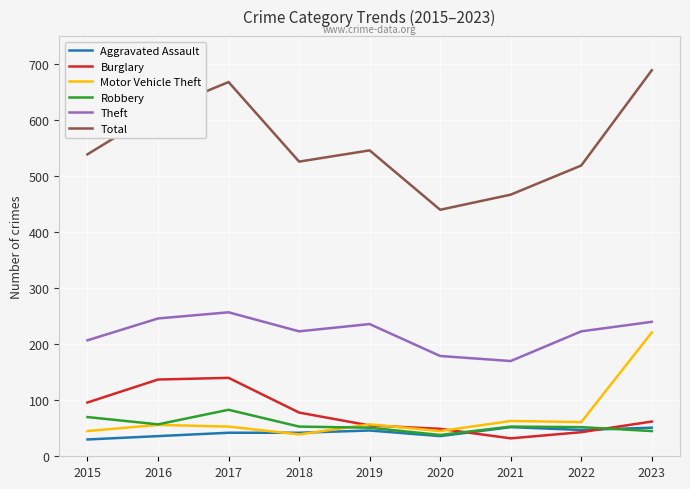

Does the chart display data point markers on the line(s)?

No